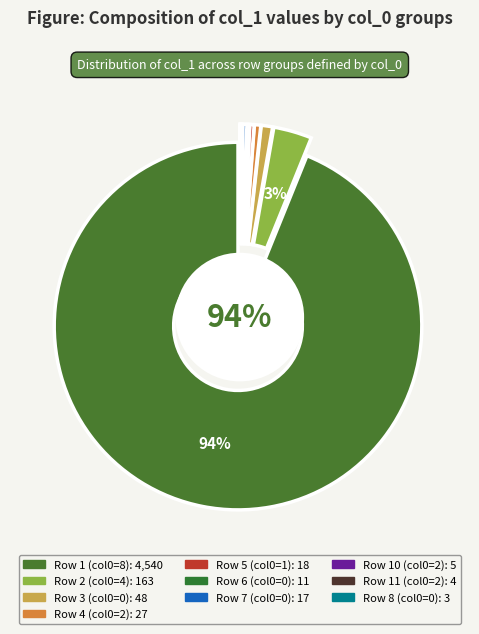

Which category accounts for the majority?

8